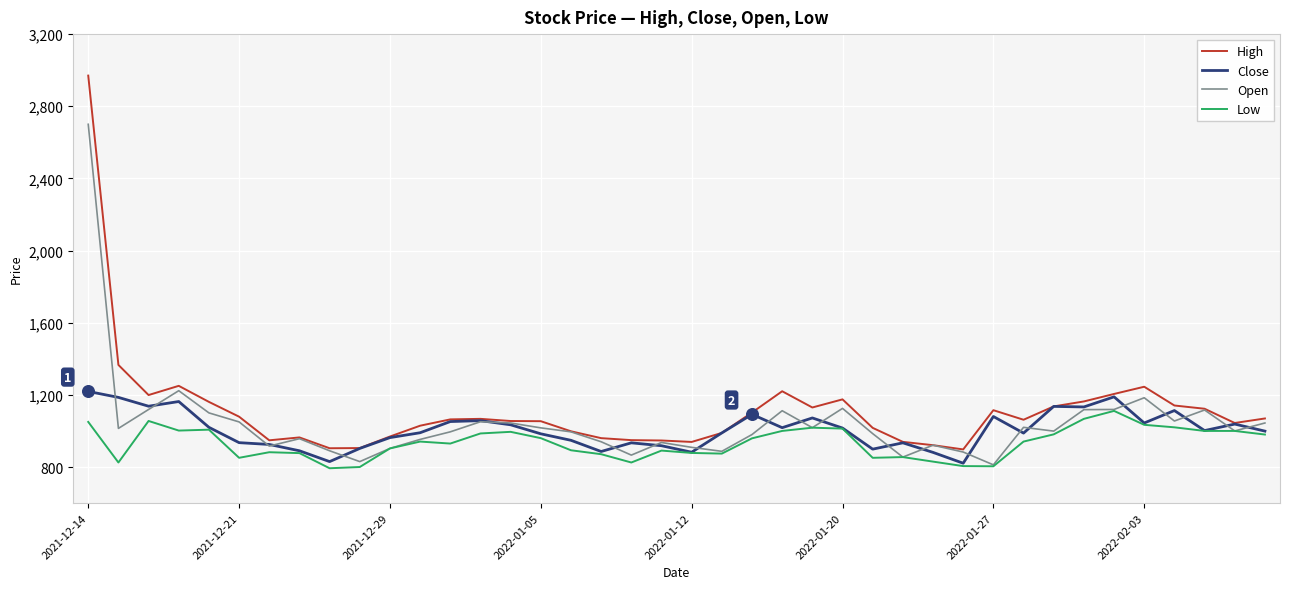

What are all the series names shown in the legend?

High, Close, Open, Low